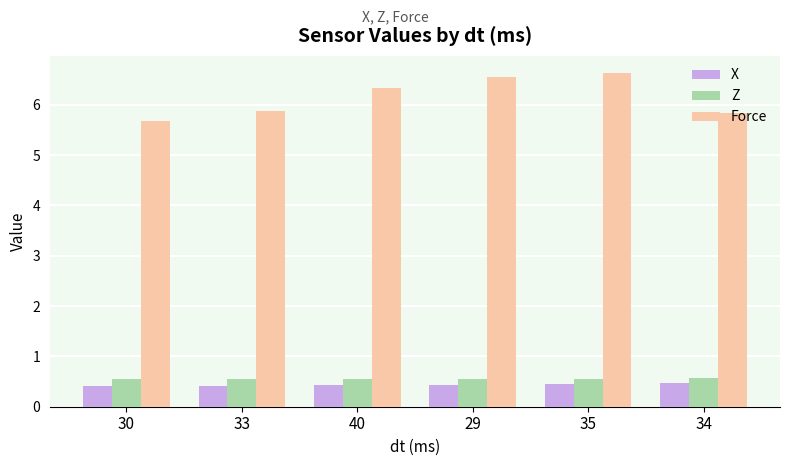

How many bars are there in each group?

3